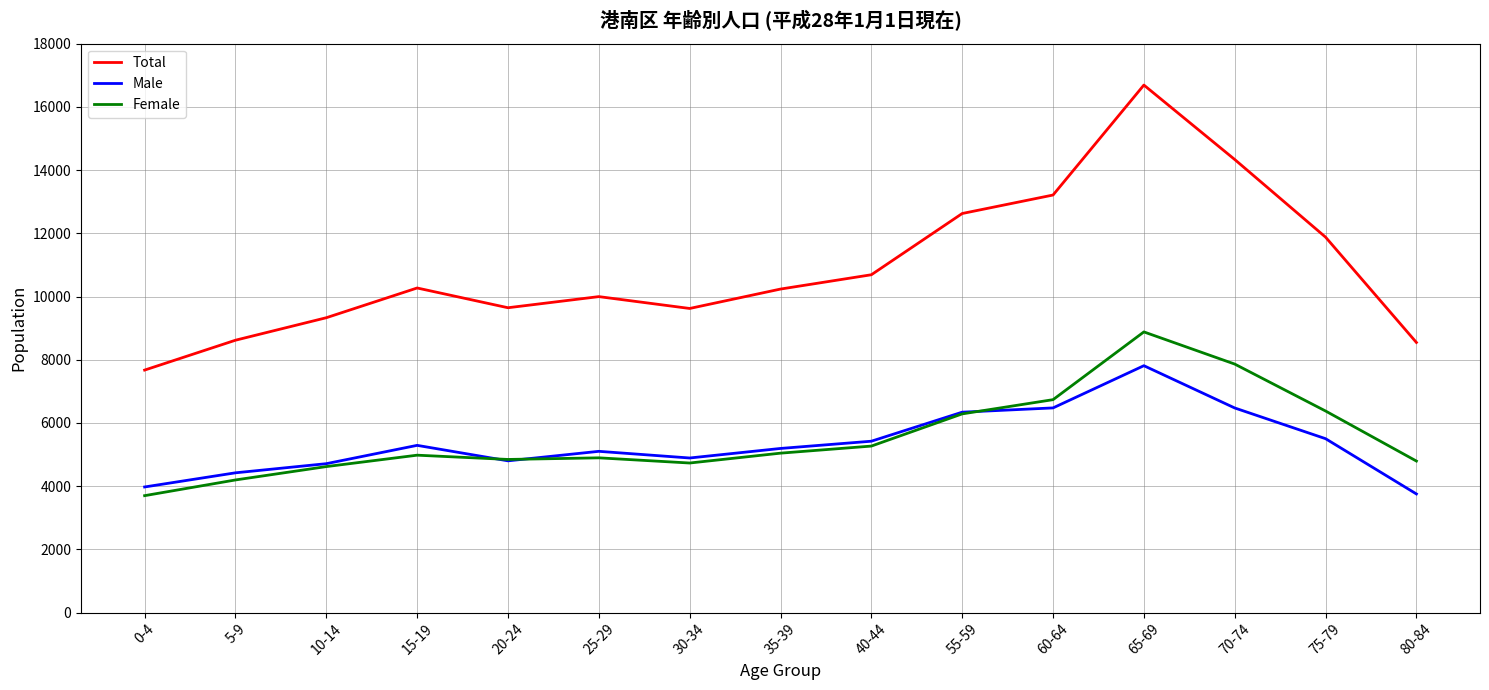

What is the total value across all series at 10-14?

18660